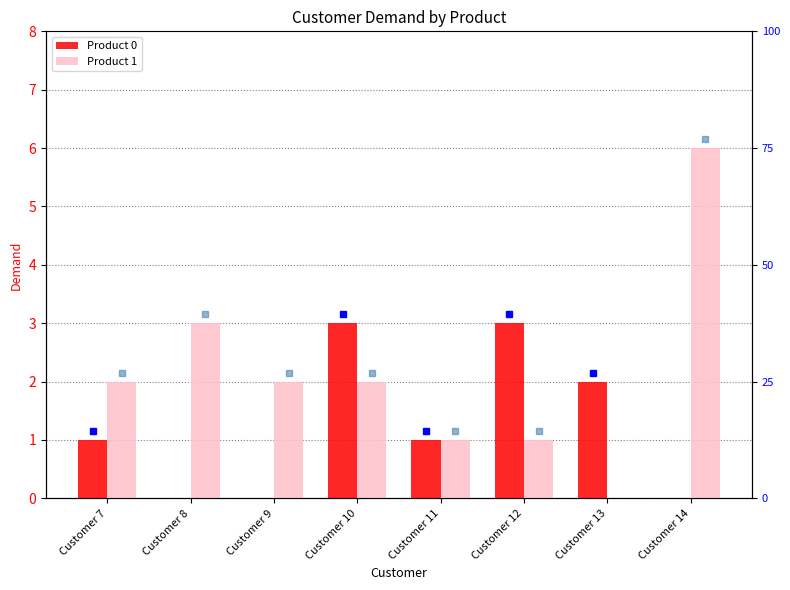

The Product 1 series shows 0 at Customer 13. True or false?

True